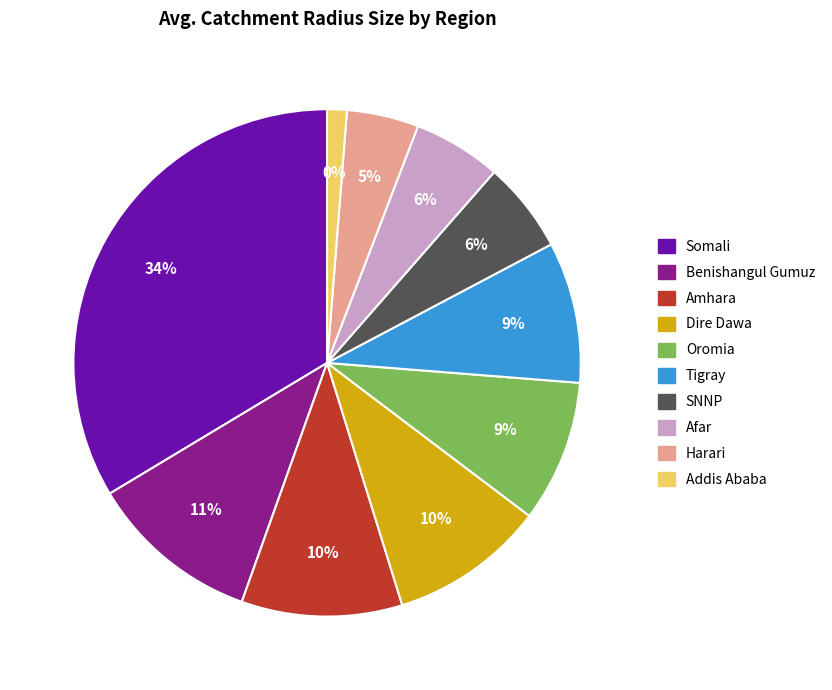

What is the largest slice in the pie chart?

Somali